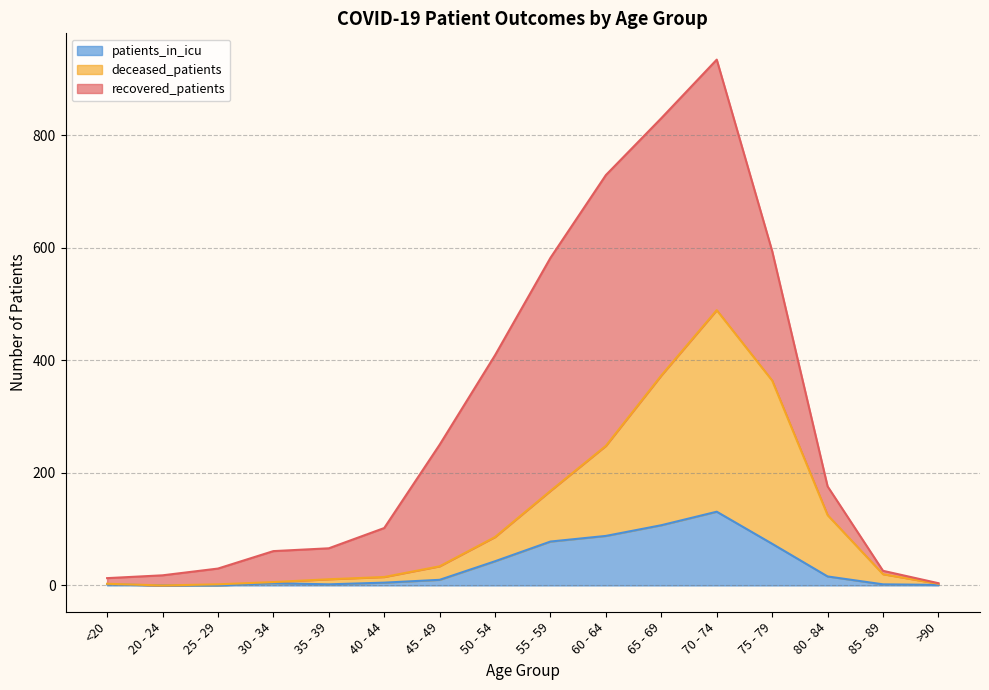

At which label does patients_in_icu reach its peak?

70 - 74